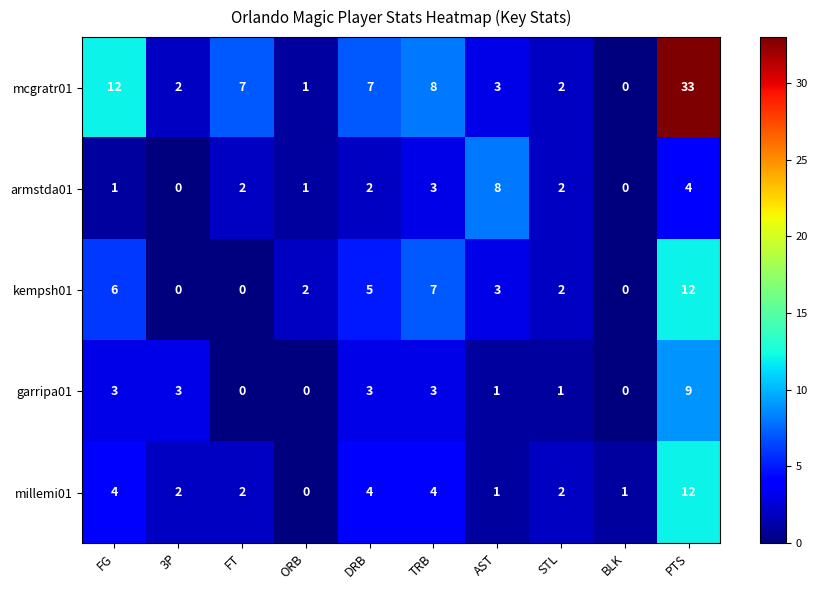

How many data points in armstda01 are less than 2?

4